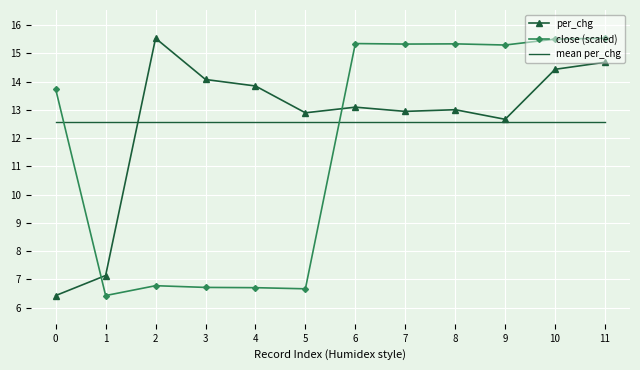

True or false: mean per_chg and per_chg cross at least once.

True